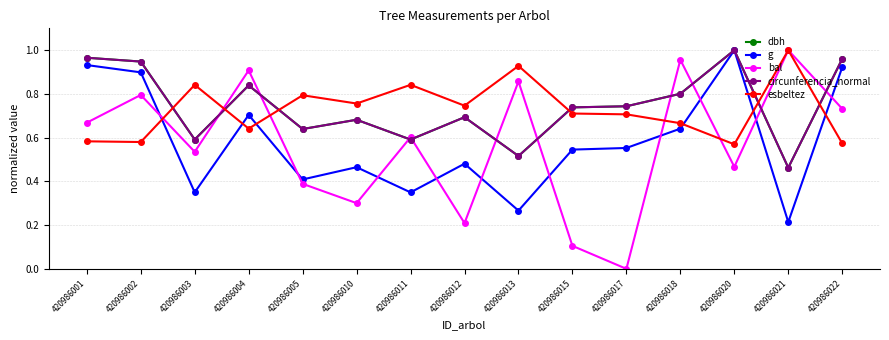

At how many categories does at least one series exceed 0?

15